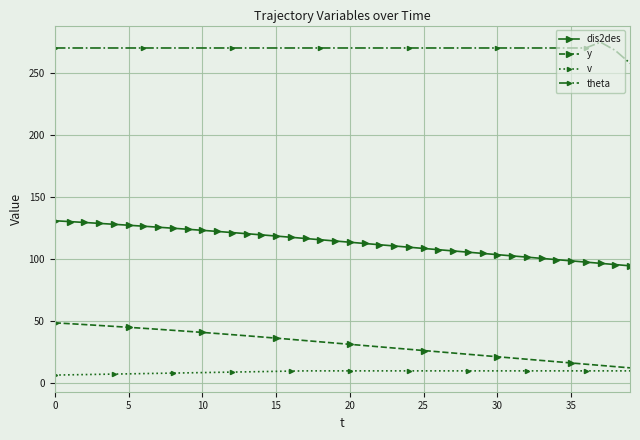

List the series in order of their peak value, highest first.

theta, dis2des, y, v